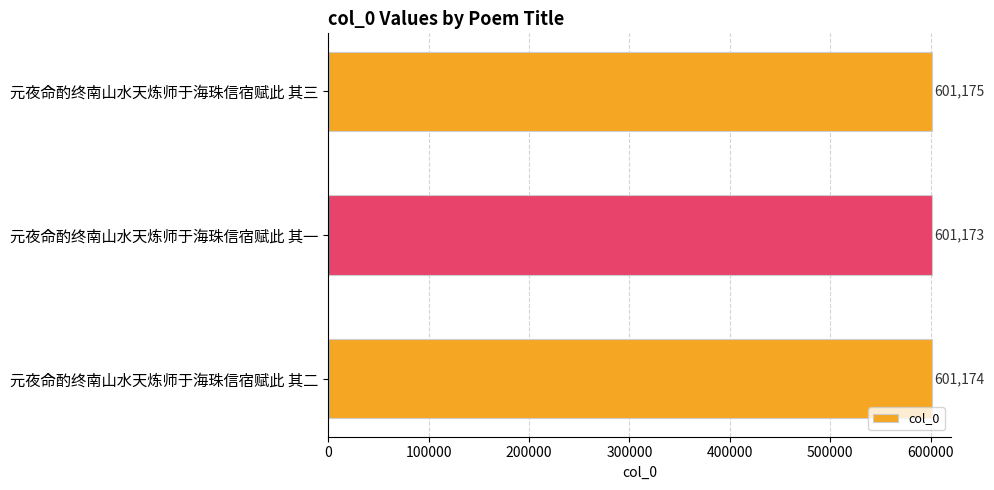

What is the minimum value shown in the chart?

601173